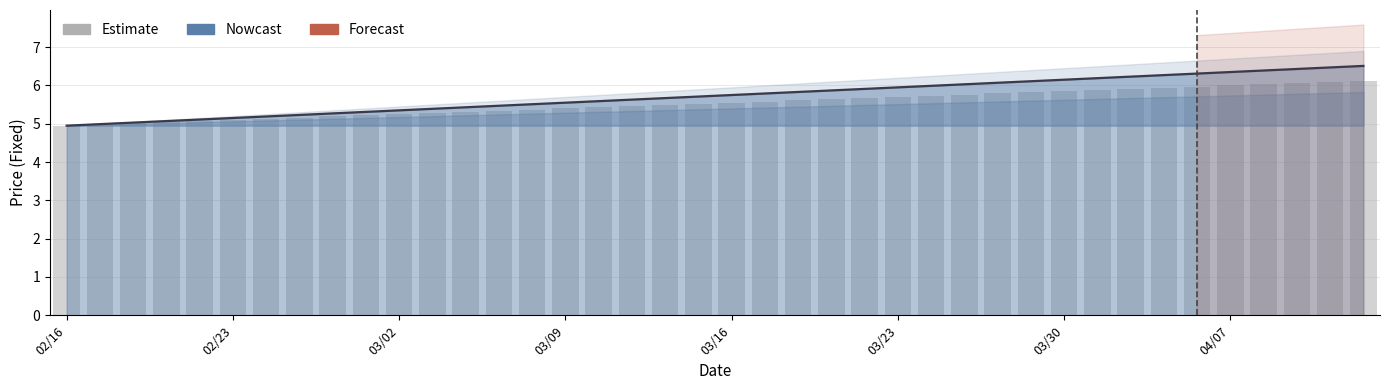

What is the value of the OpenFixed bar at the 3rd from the left?

5.0